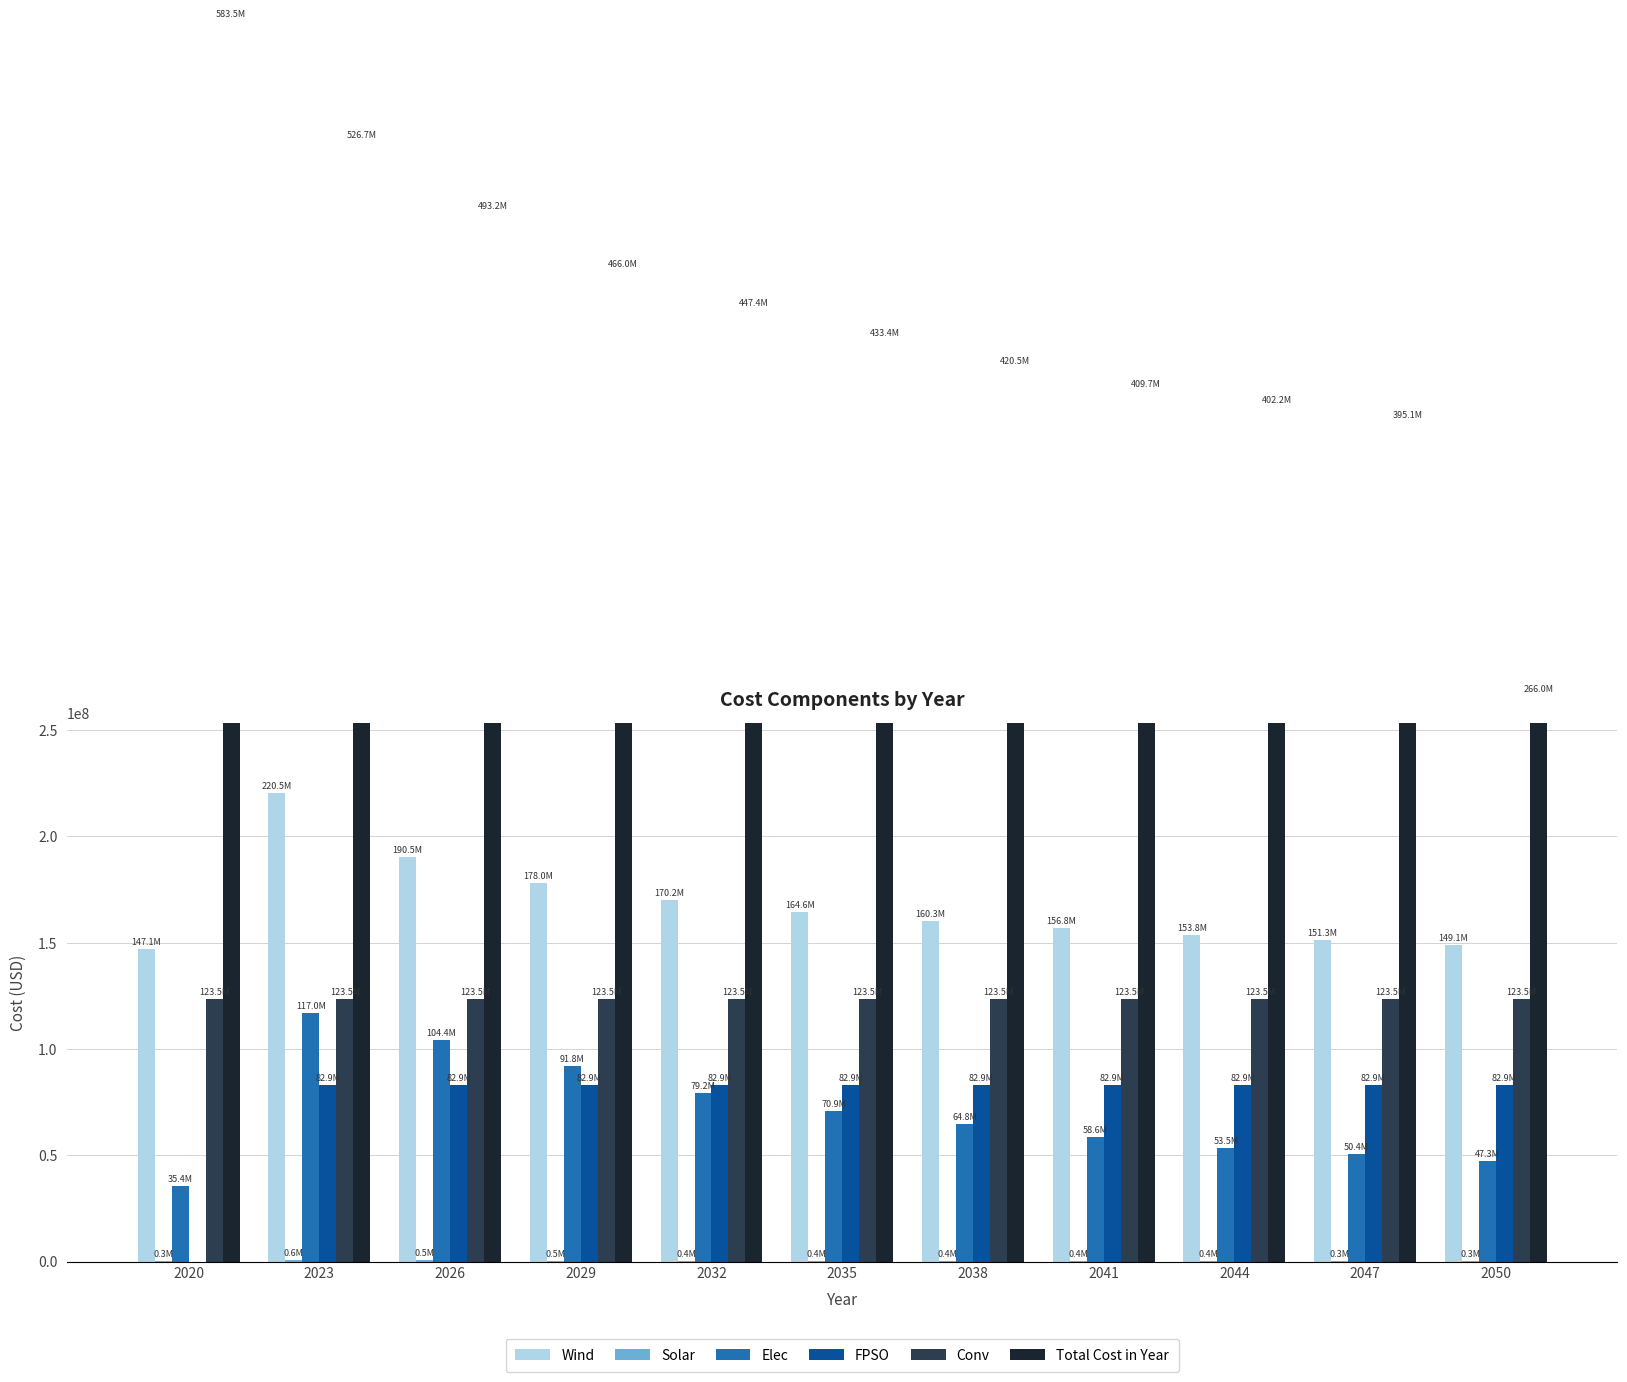

Where is Wind nearest to the value 183784560?

2029